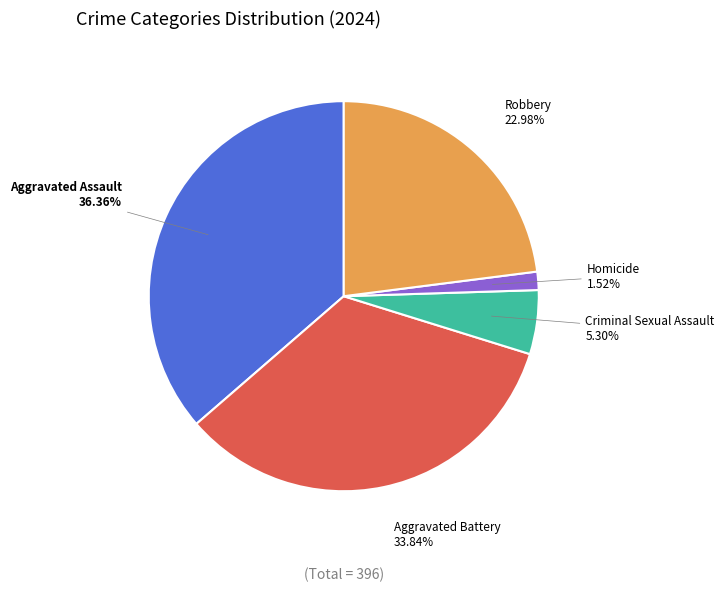

Count the number of slices in the pie.

5